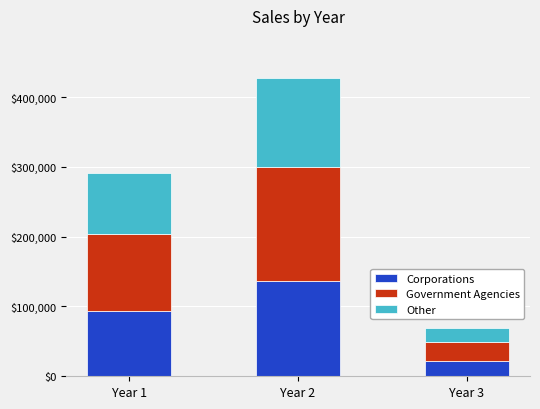

The Corporations series shows 136781.4 at Year 2. True or false?

True